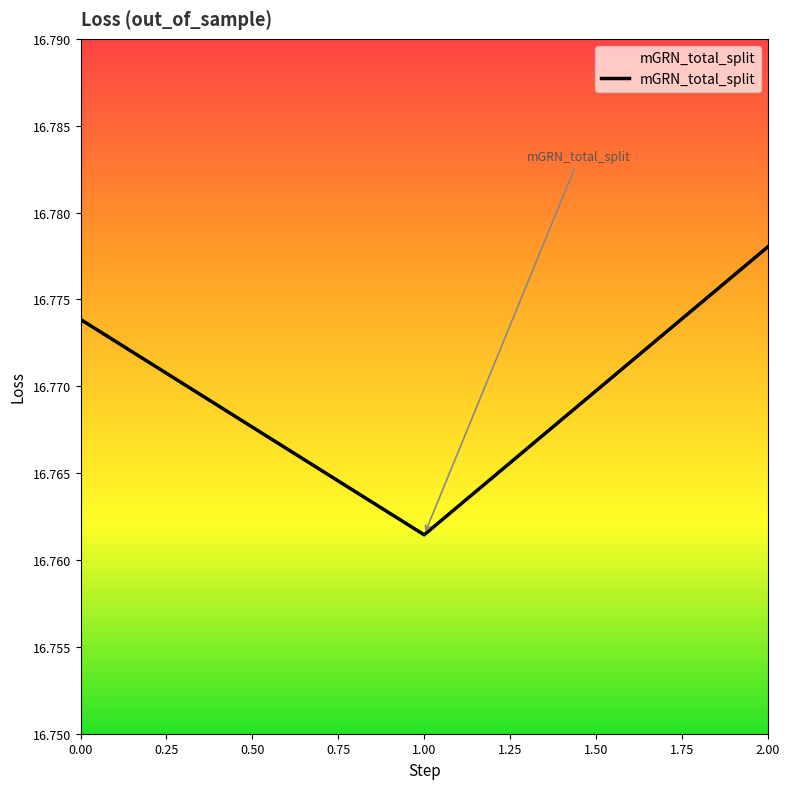

Between 2.00 and 1.00, which is larger?

2.00